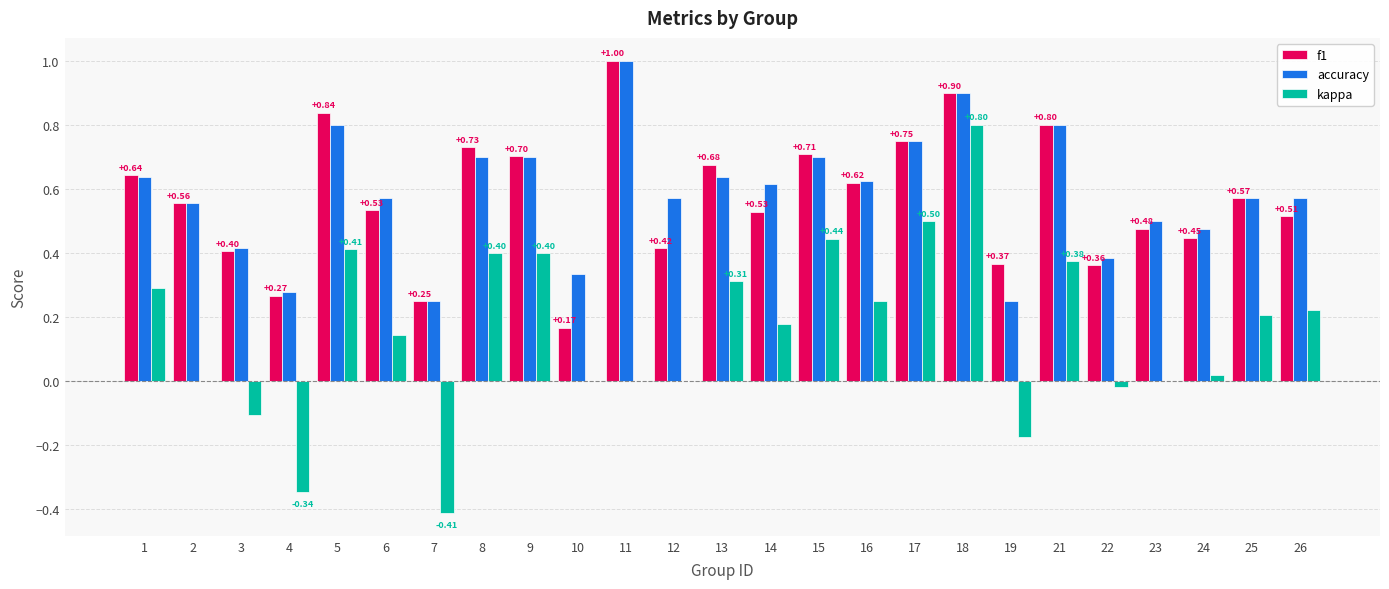

Which series has the largest total across all categories?

accuracy